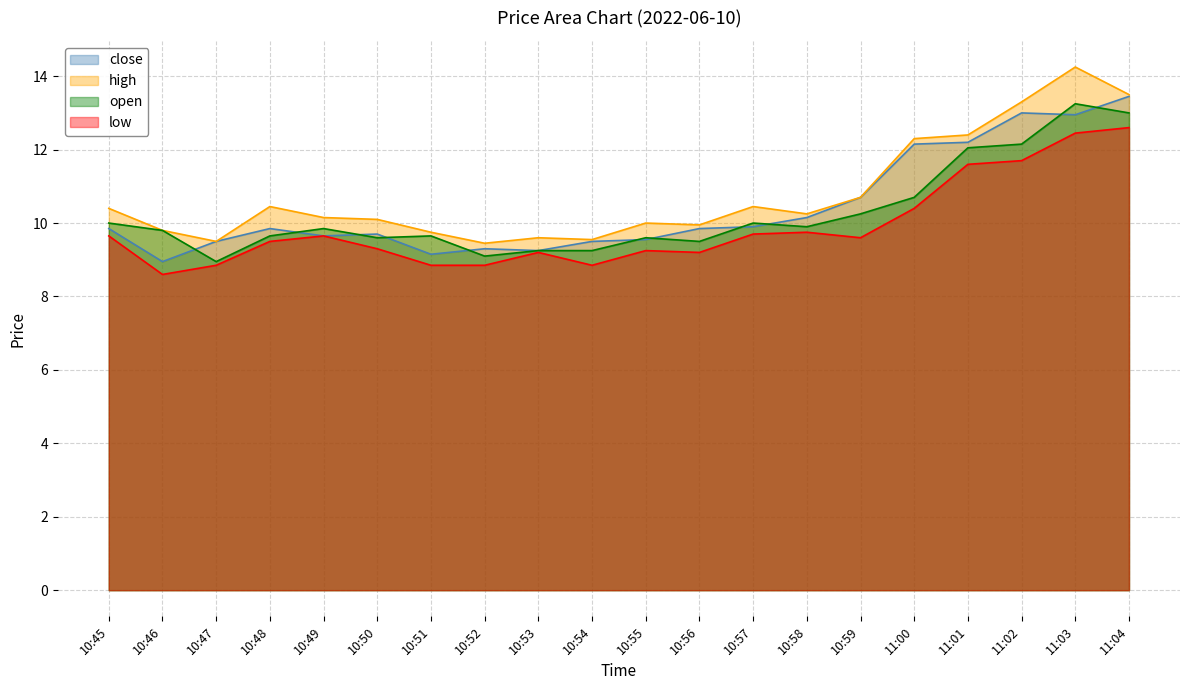

What is the value of the low point at the 10th from the left?

8.8